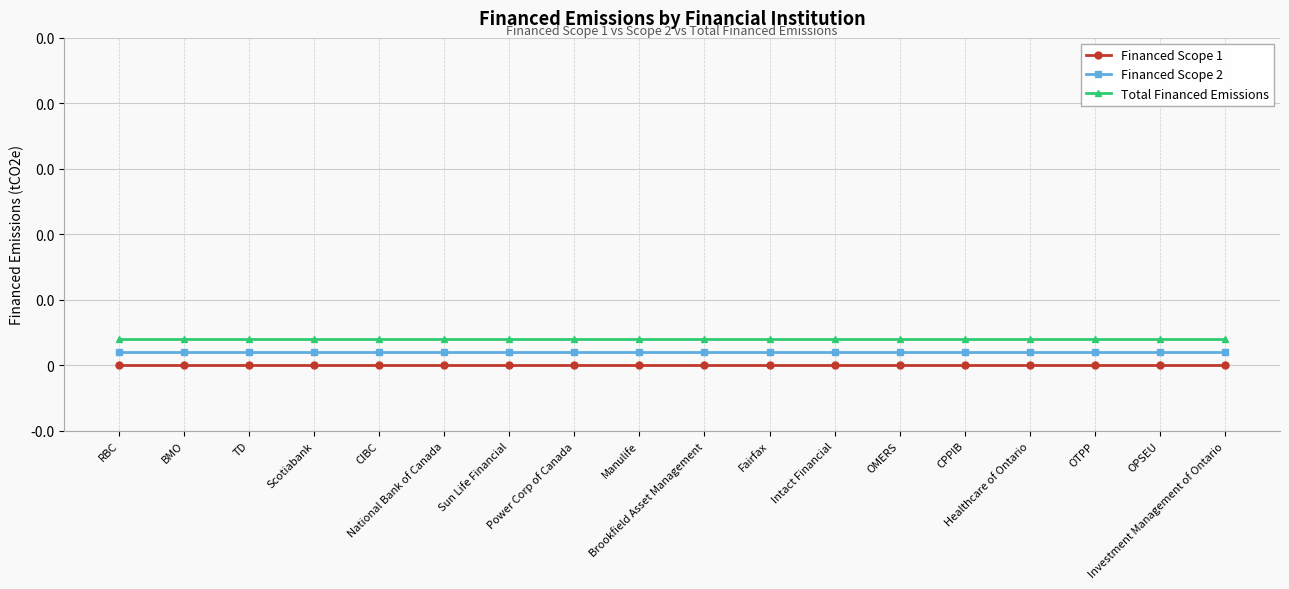

What is the label of the 11th point from the right?

Power Corp of Canada